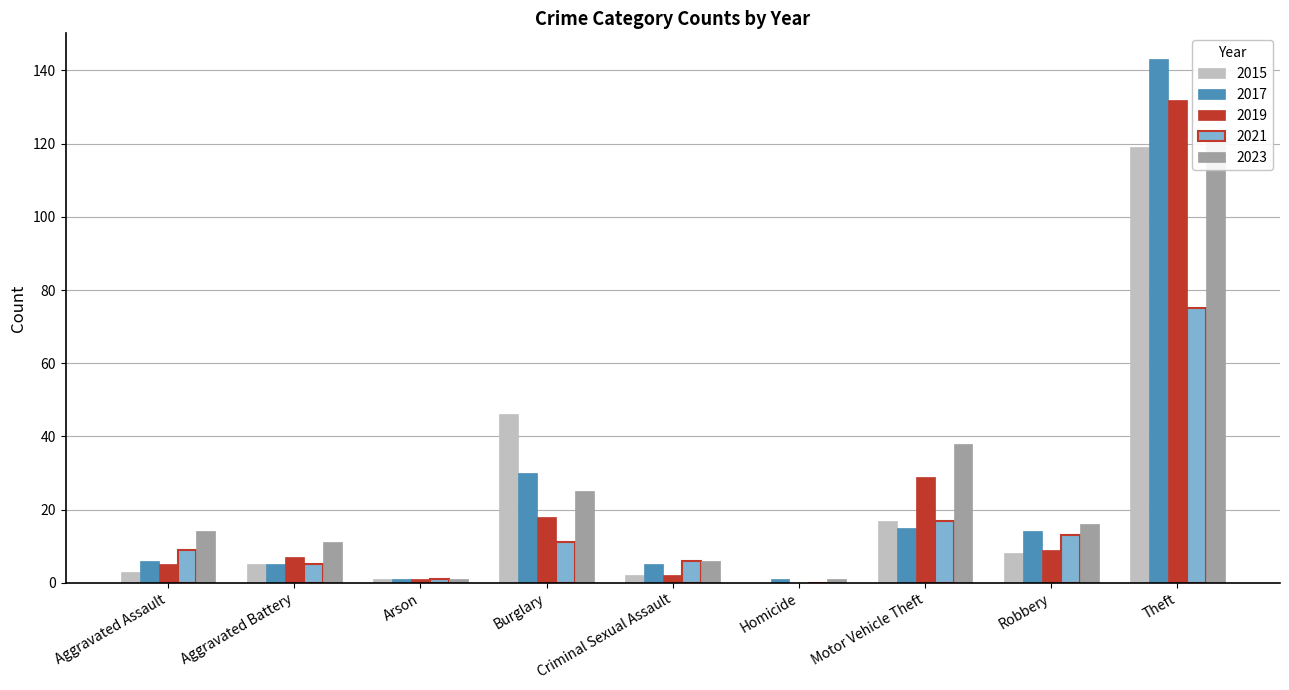

Which series has the largest range (max minus min)?

2023